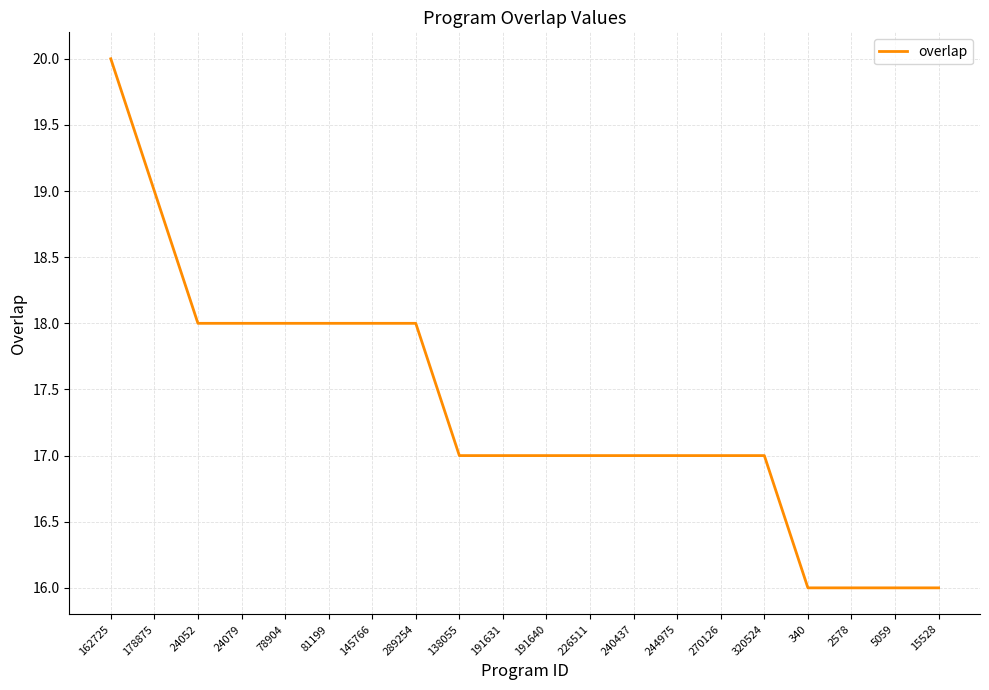

The value at 15528 is 25. True or false?

False